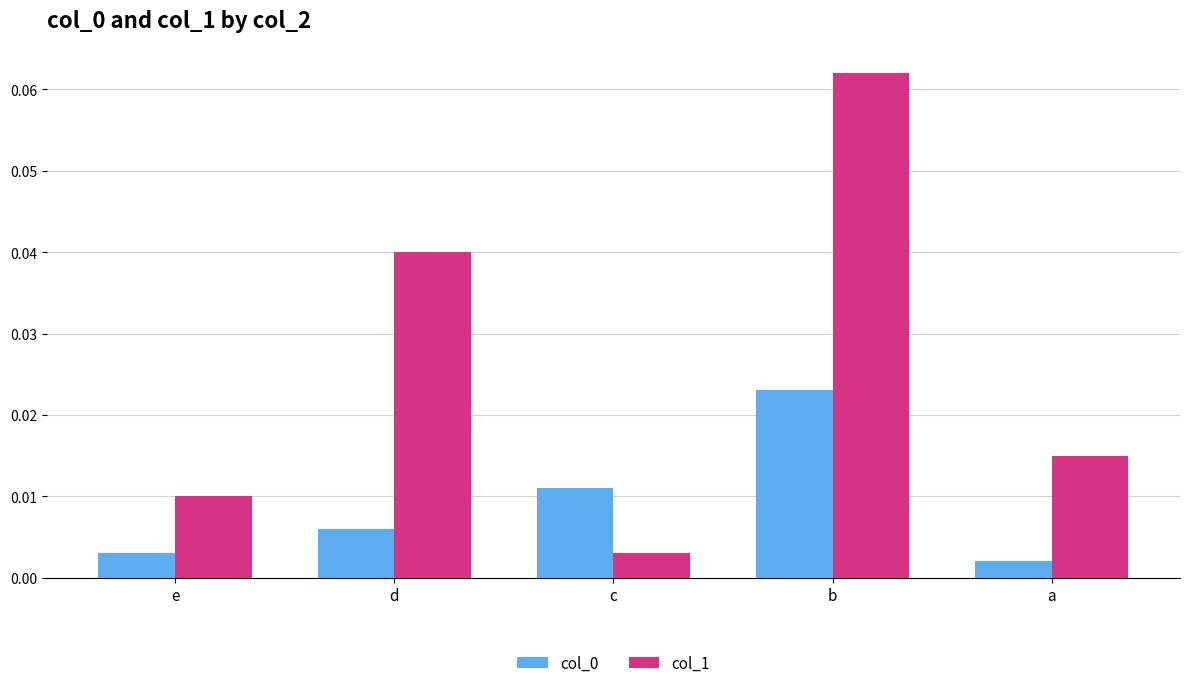

Rank the categories by col_1 value from highest to lowest.

b, d, a, e, c